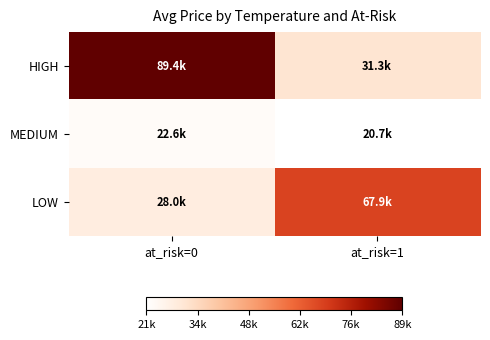

Which series has the largest total across all categories?

HIGH